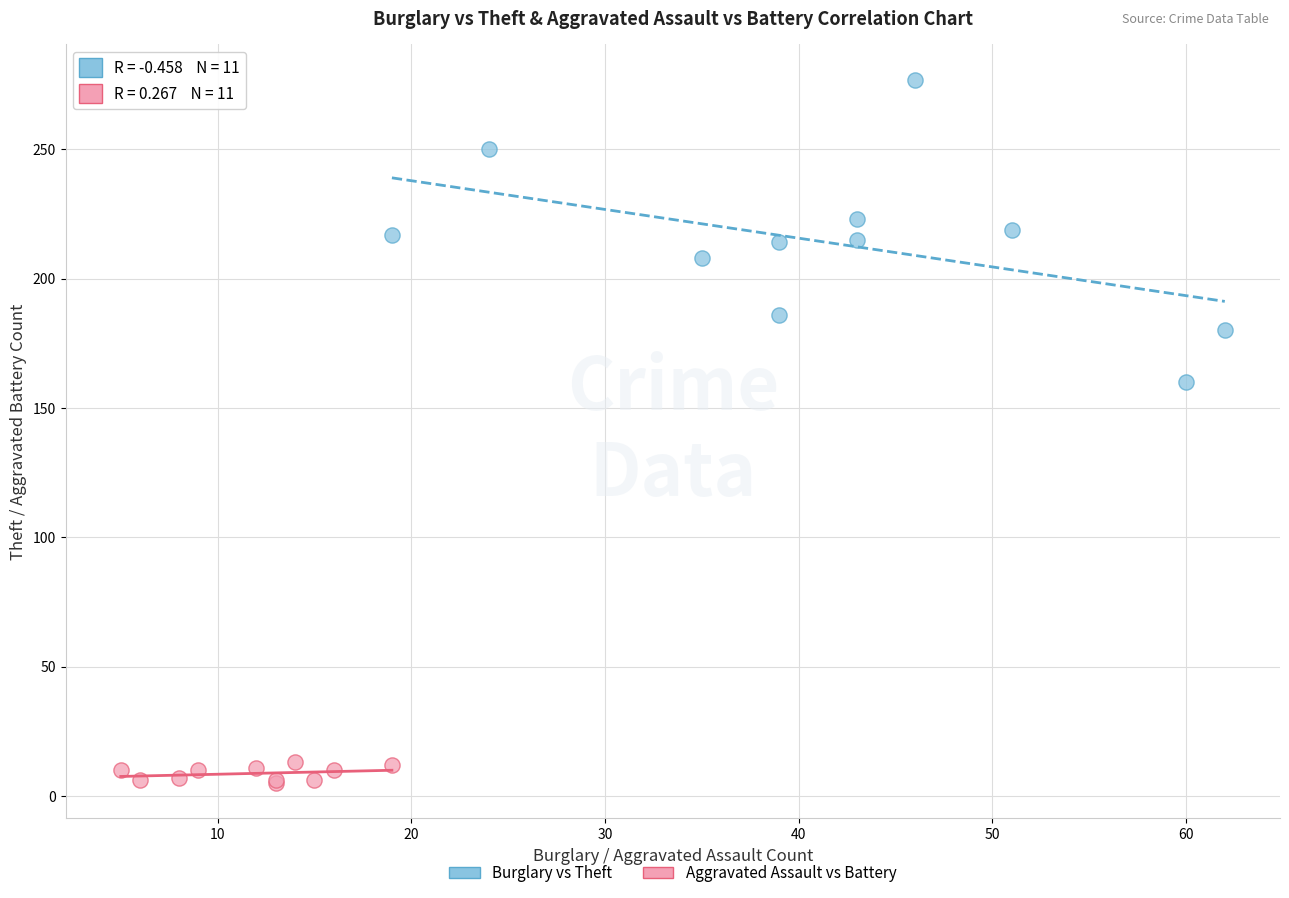

Which series reaches the maximum Y coordinate?

Burglary vs Theft